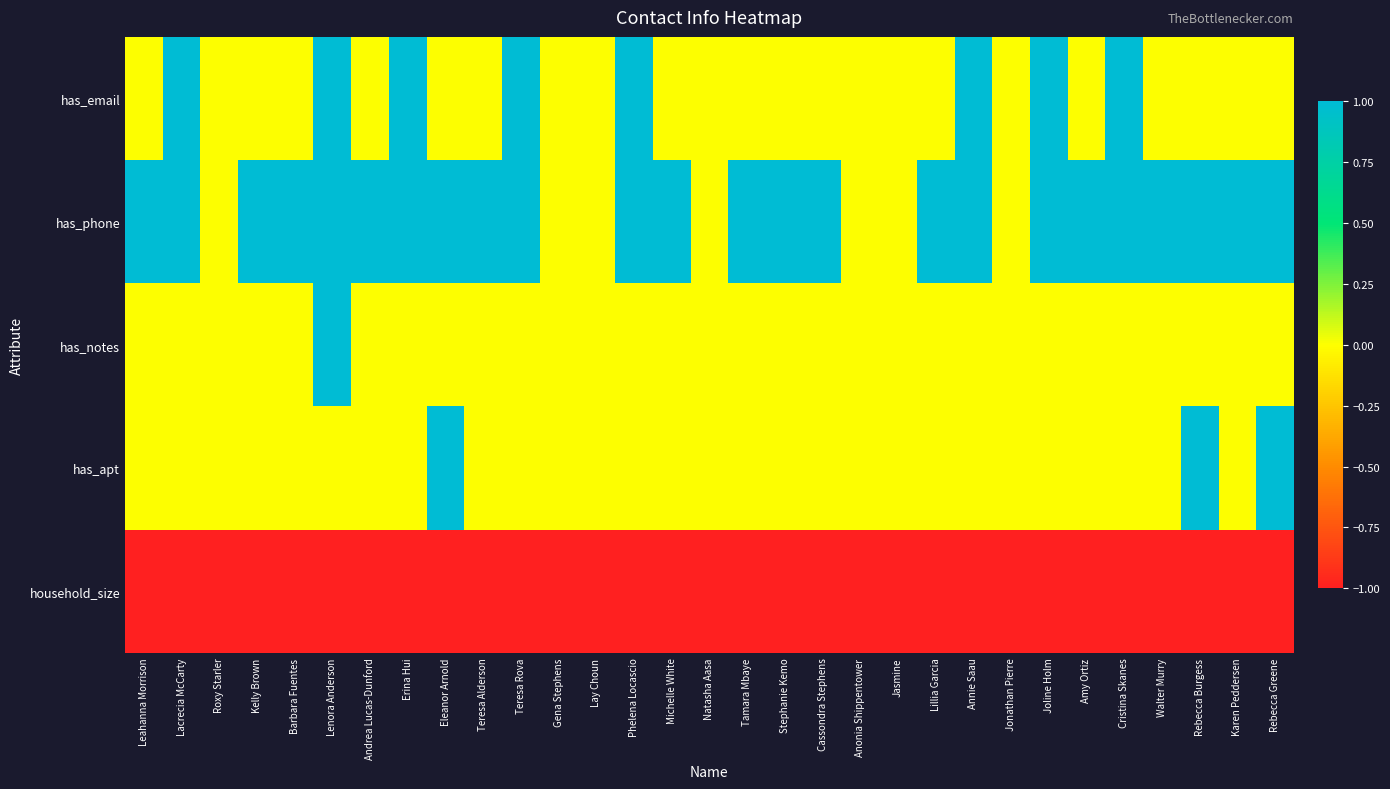

At Cassondra Stephens, list the series in order from largest to smallest.

has_phone, has_email, has_notes, has_apt, household_size